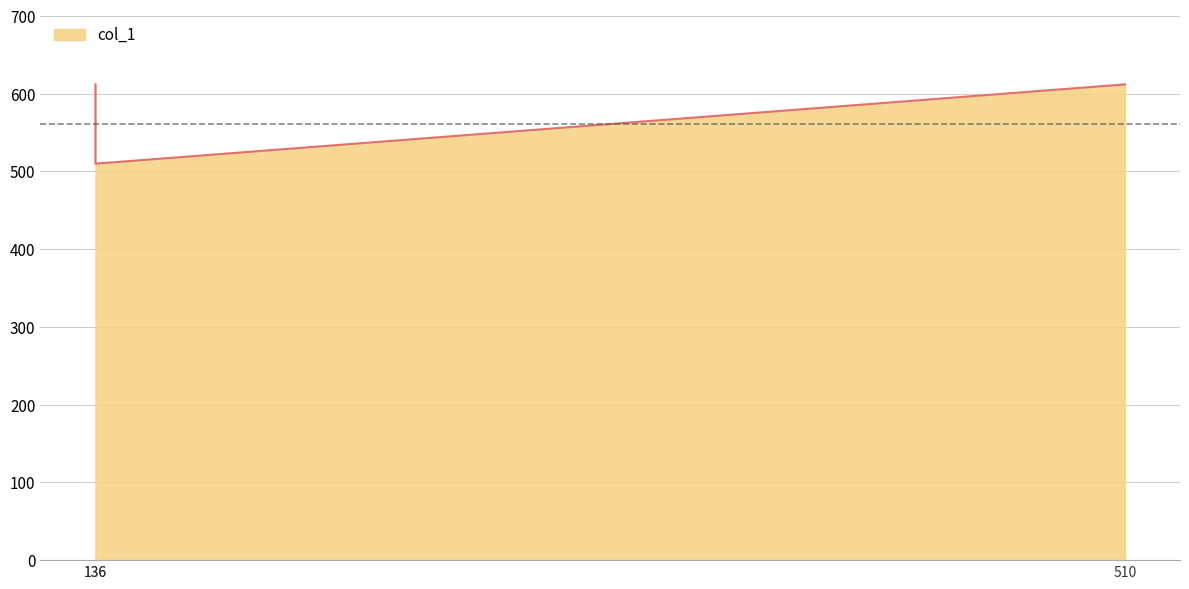

What value does the data have at 136.0?

612